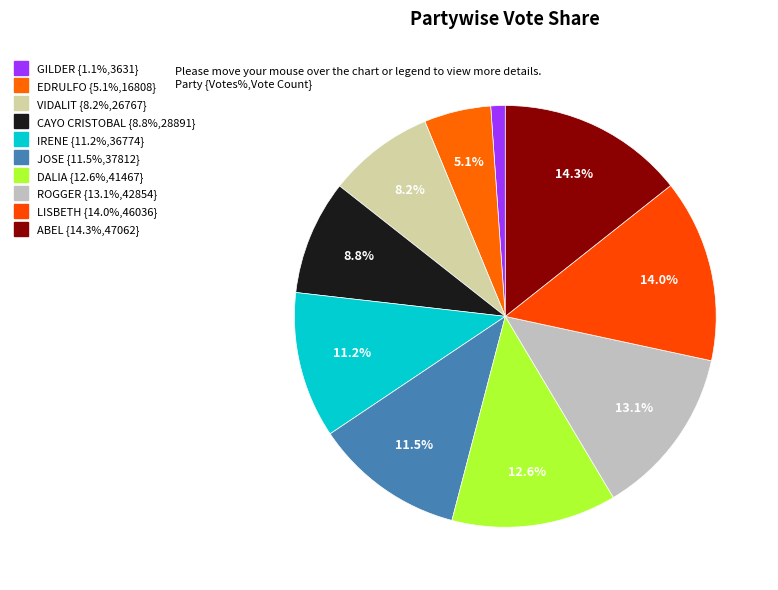

Rank the categories by value from lowest to highest.

GILDER, EDRULFO, VIDALIT, CAYO CRISTOBAL, IRENE, JOSE, DALIA, ROGGER, LISBETH, ABEL